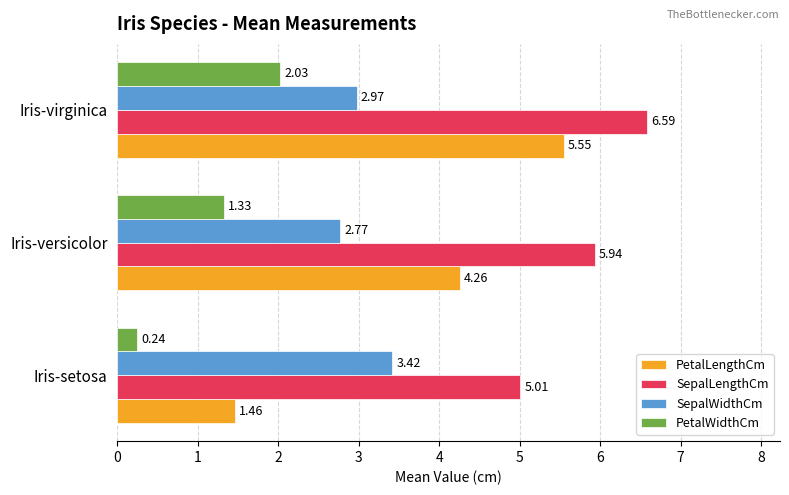

At which label is SepalWidthCm closest to 3?

Iris-virginica